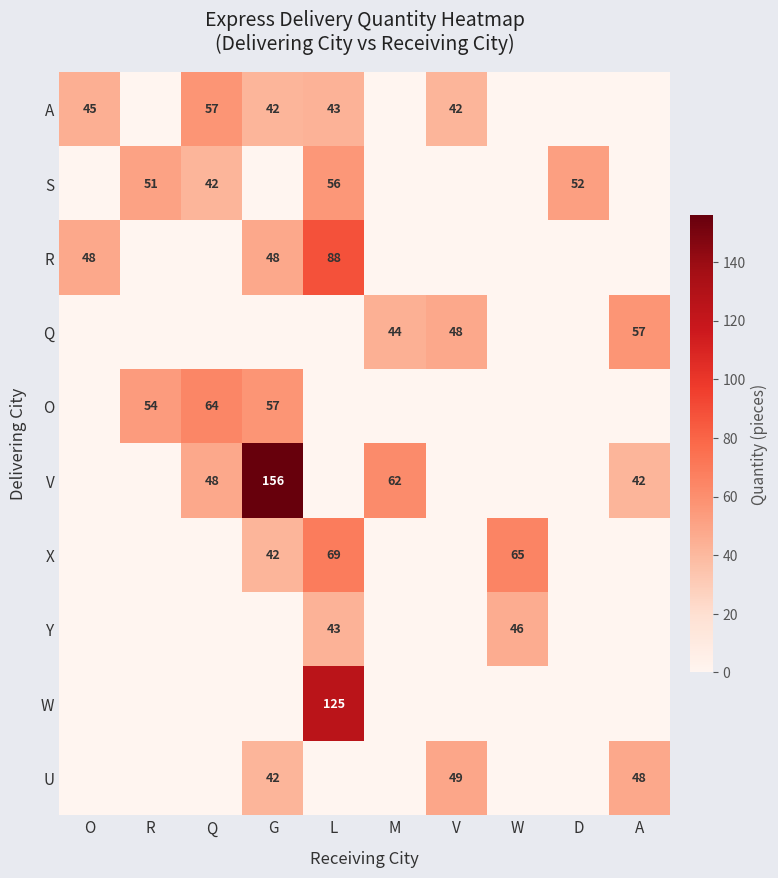

The O series shows 22 at G. True or false?

False